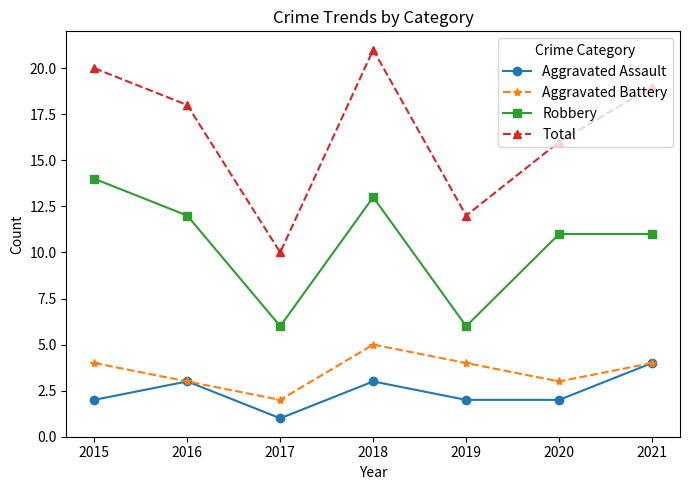

In Aggravated Battery, how many points are higher than both neighbors (excluding endpoints)?

1